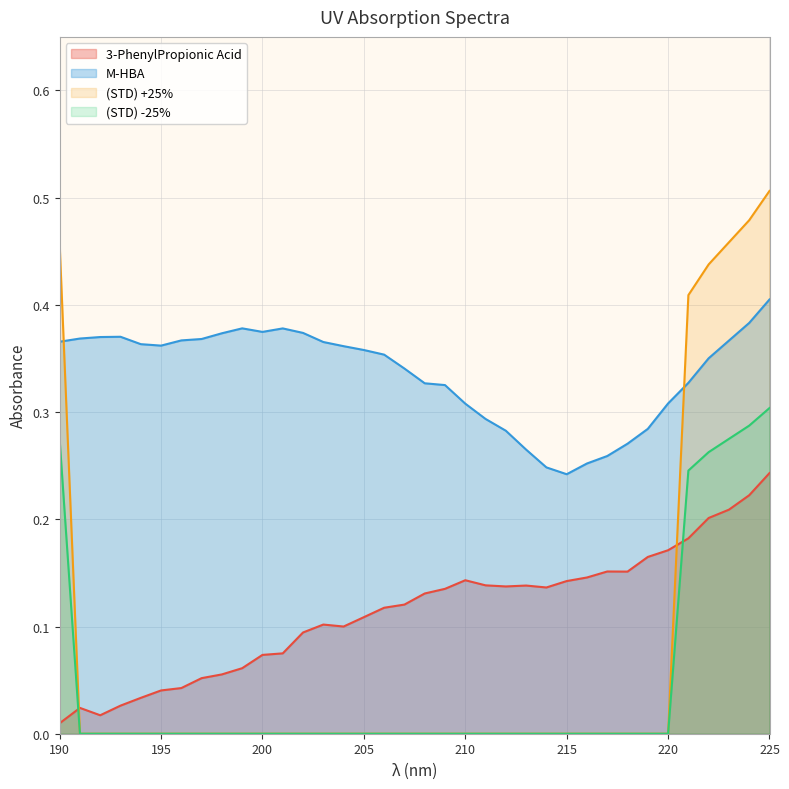

True or false: (STD) +25% and M-HBA cross at least once.

True